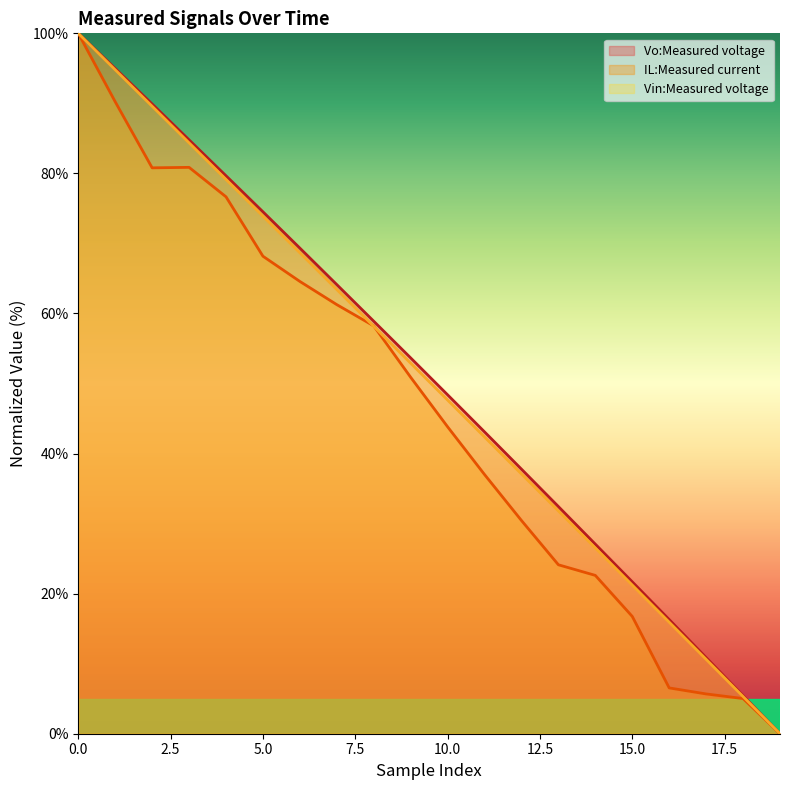

What is the difference between the highest and lowest values at 16?

9.8